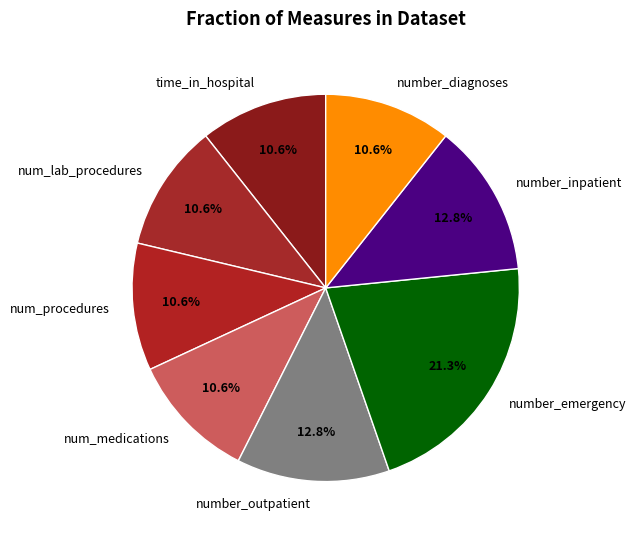

Do number_inpatient and number_diagnoses together represent more than half of the pie?

No